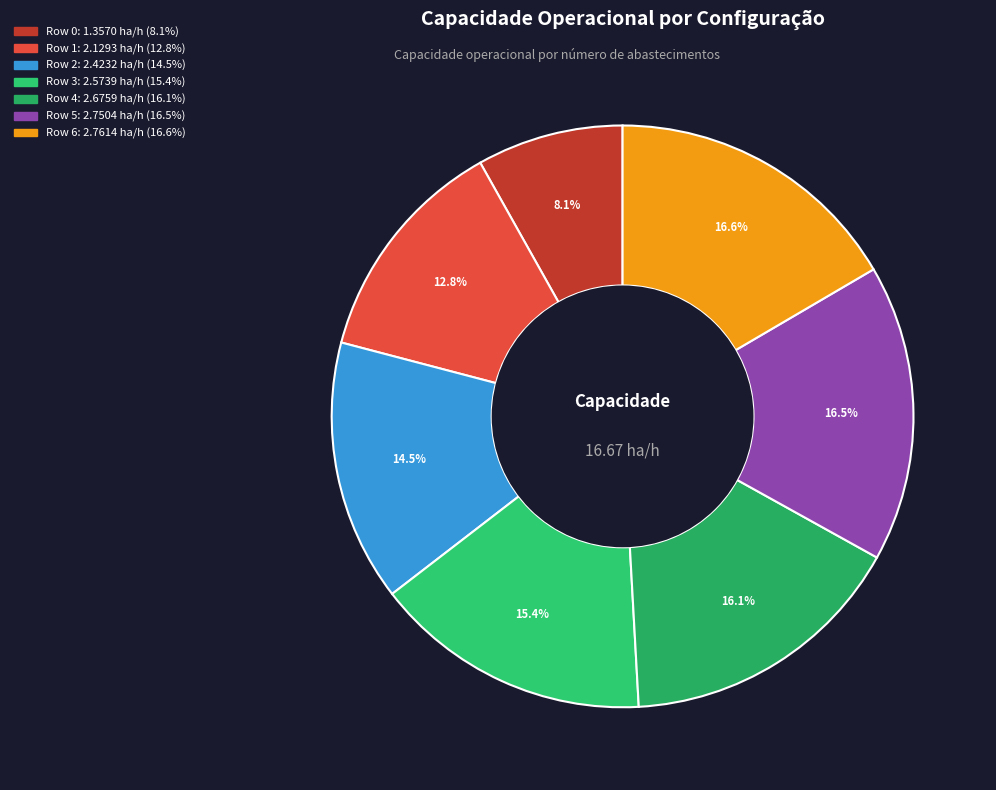

Which category has the biggest portion of the pie?

Row 6